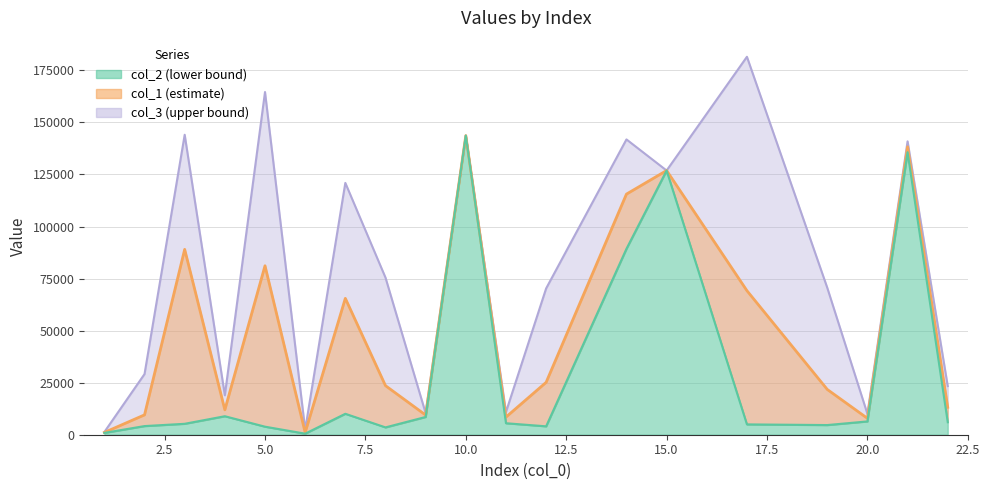

The col_1 series shows 7879.9 at 20. True or false?

True